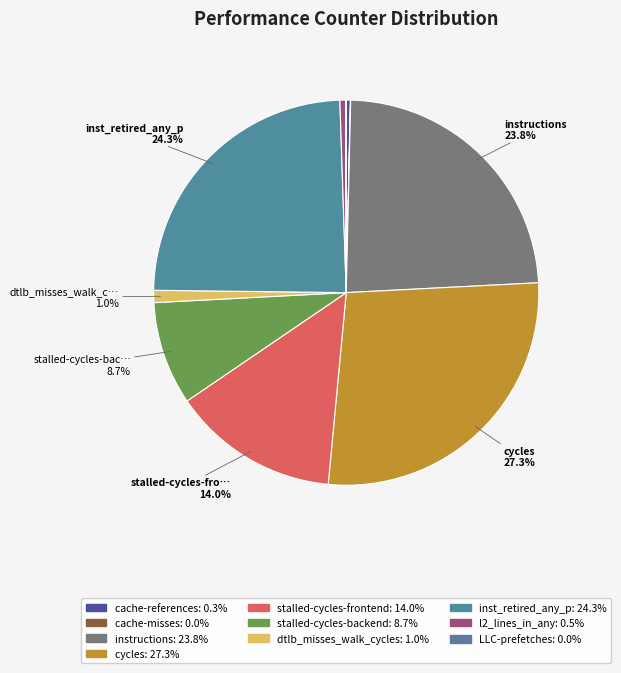

How many segments does this pie chart have?

10